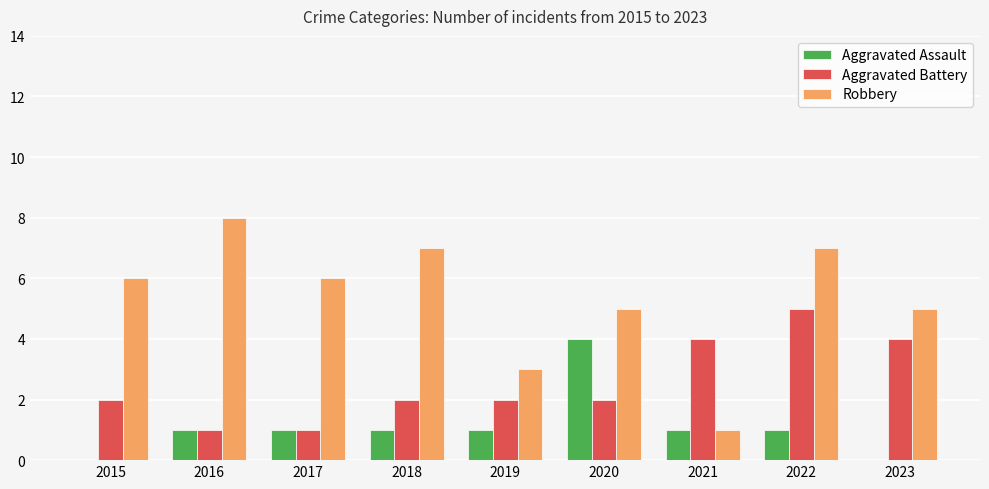

What is the maximum value shown in the chart?

8